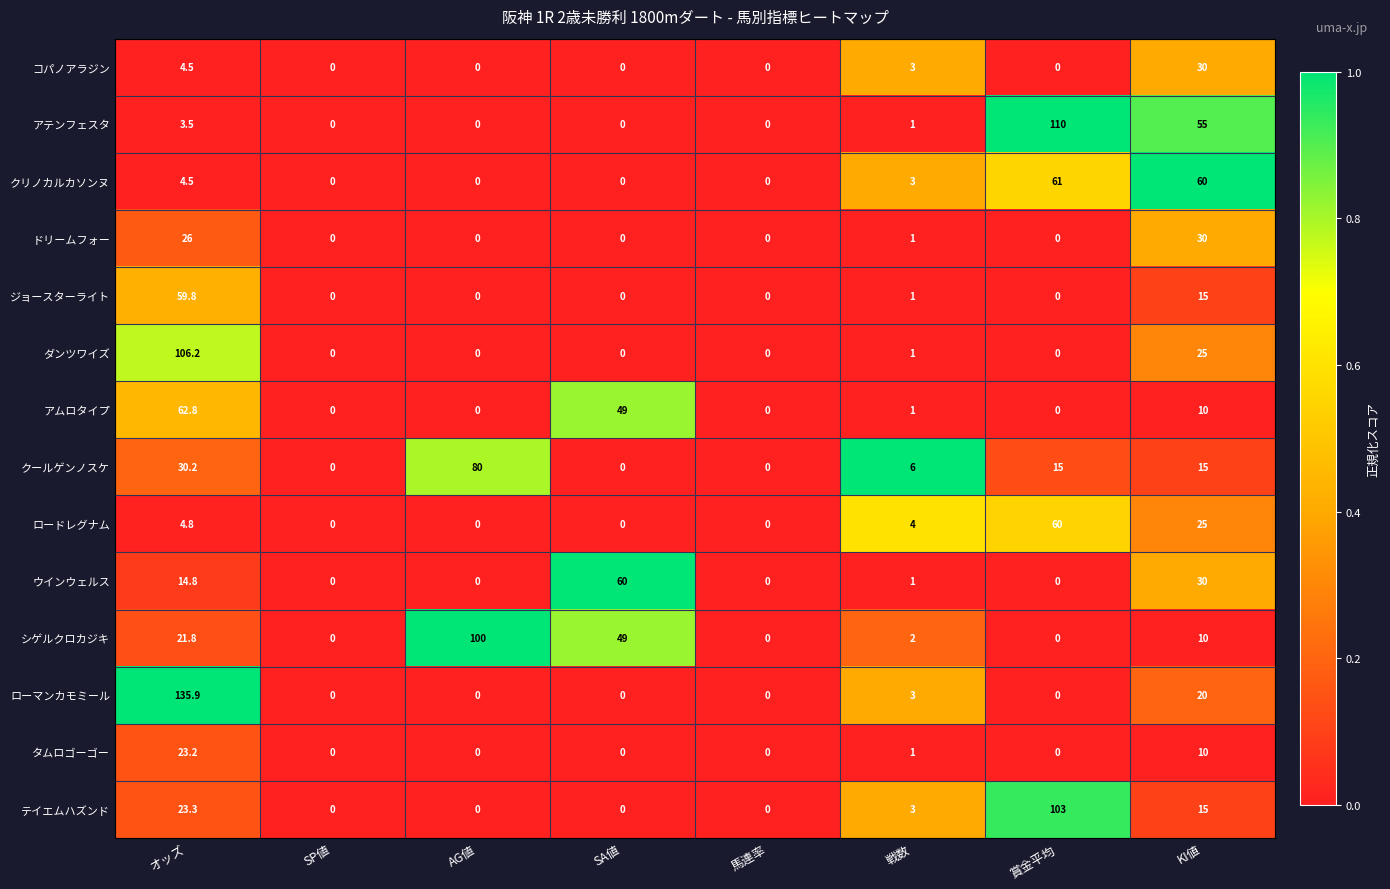

Which series changed the most between AG値 and 馬連率?

シゲルクロカジキ